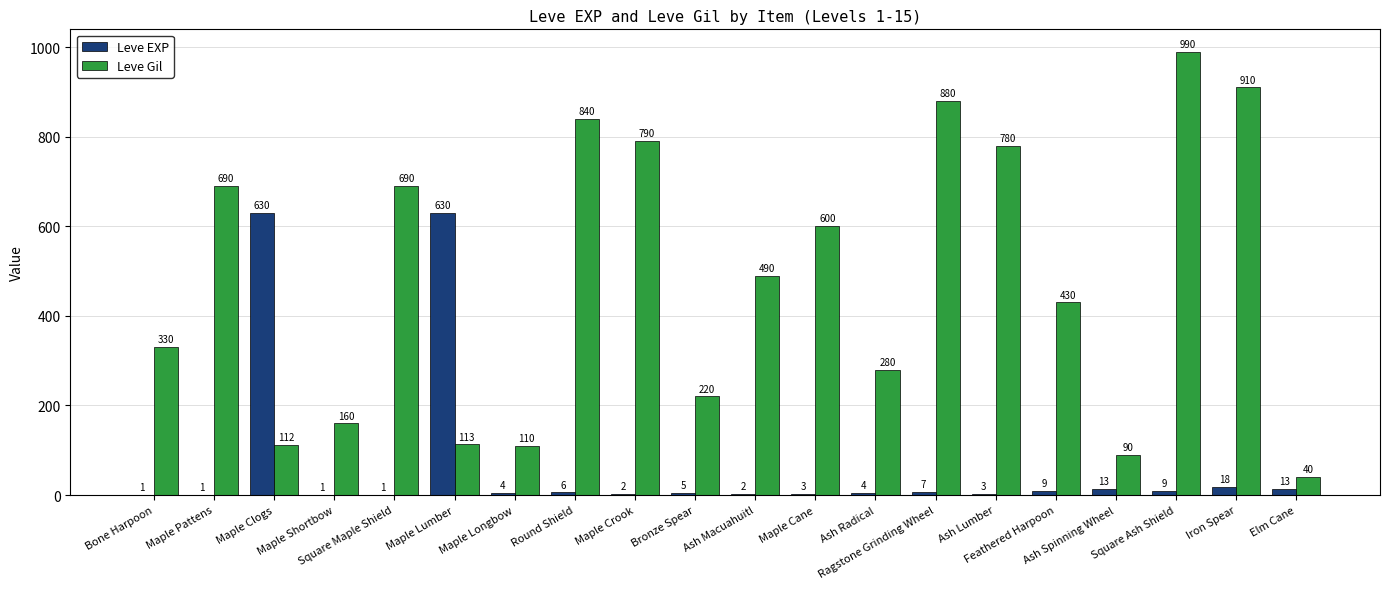

The value of Leve EXP at Ash Macuahuitl is 2. True or false?

True